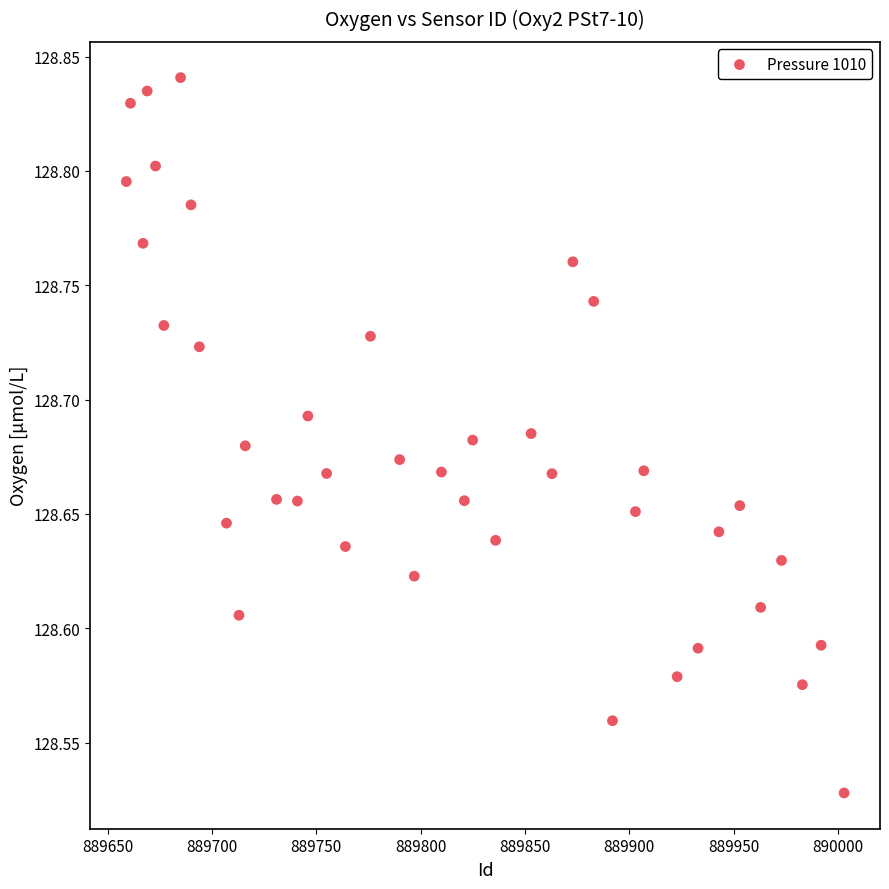

What is the range of Y values (max minus min)?

0.3